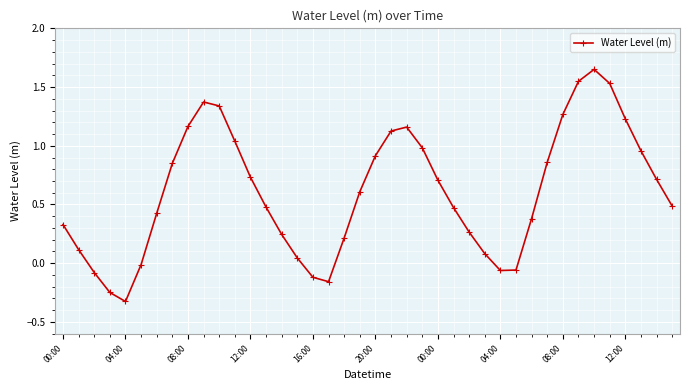

What is the sum of all values?

24.2